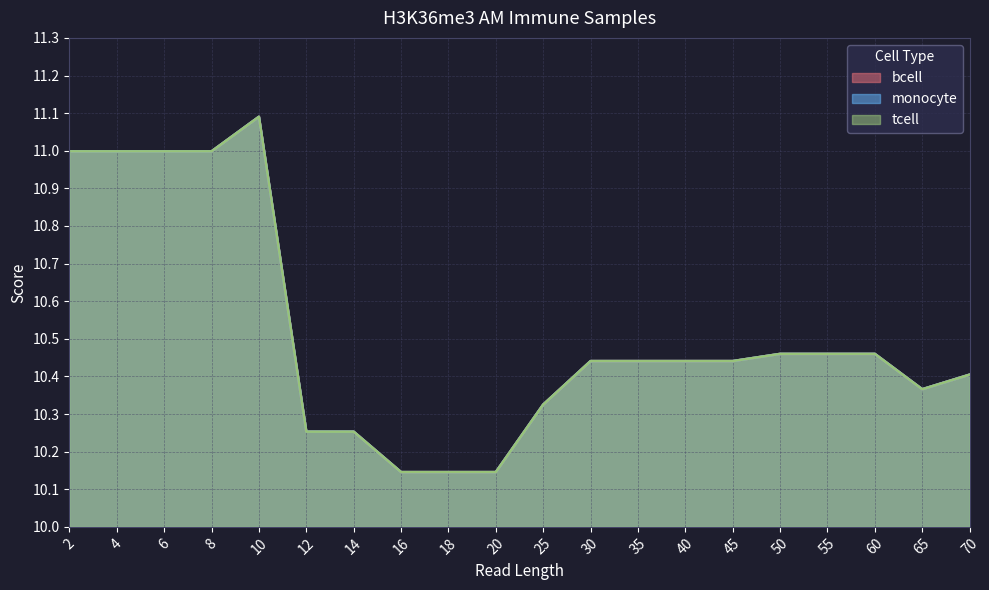

Which category has the highest value in the tcell series?

10